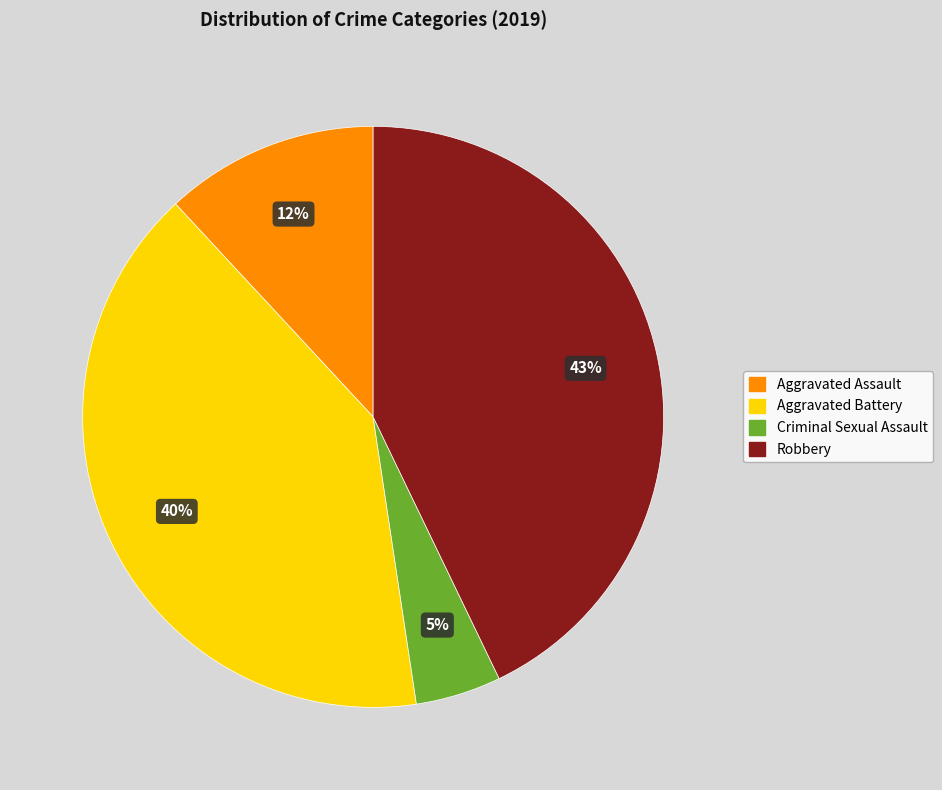

Do Aggravated Battery and Criminal Sexual Assault together represent more than half of the pie?

No